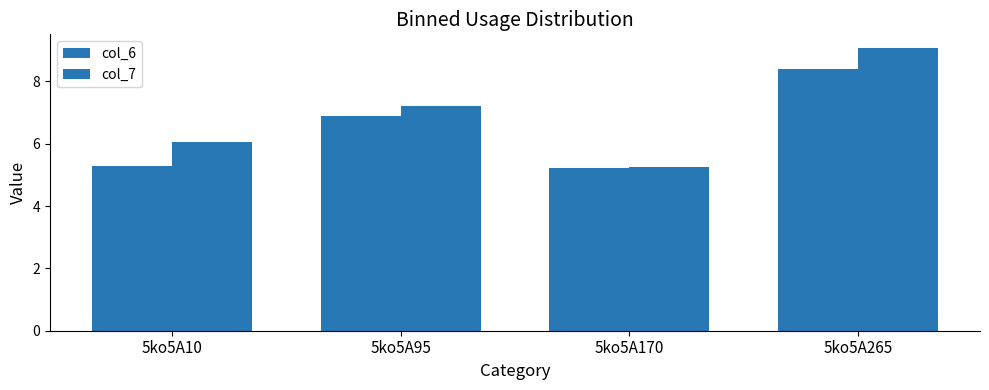

Read the col_7 value at 5ko5A170.

5.3